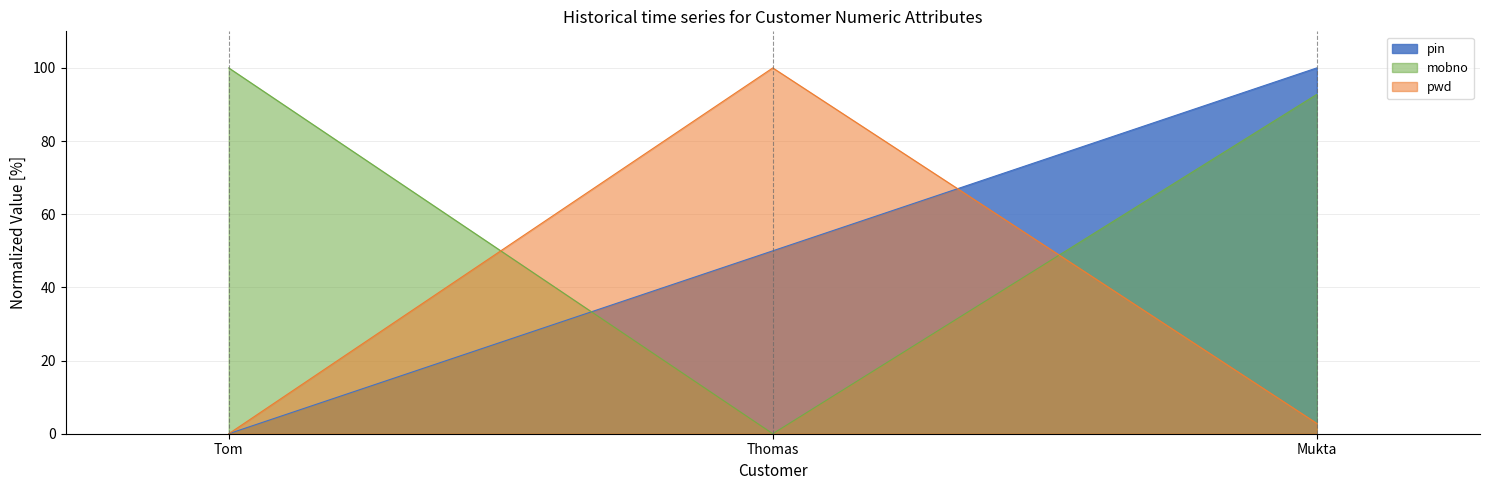

Where is pin nearest to the value 50?

Thomas